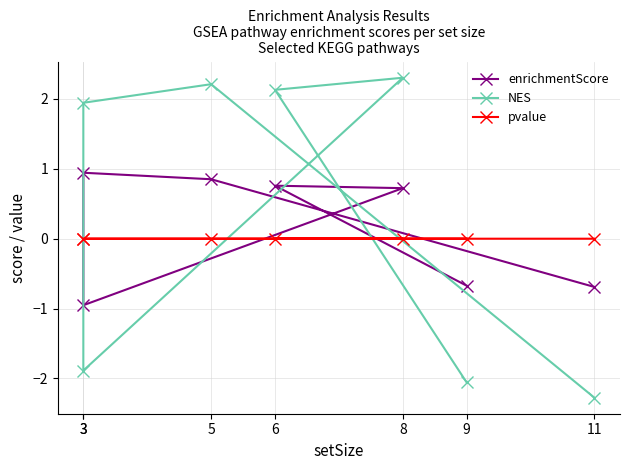

What is the value of the enrichmentScore point at the 2nd from the left?

0.9